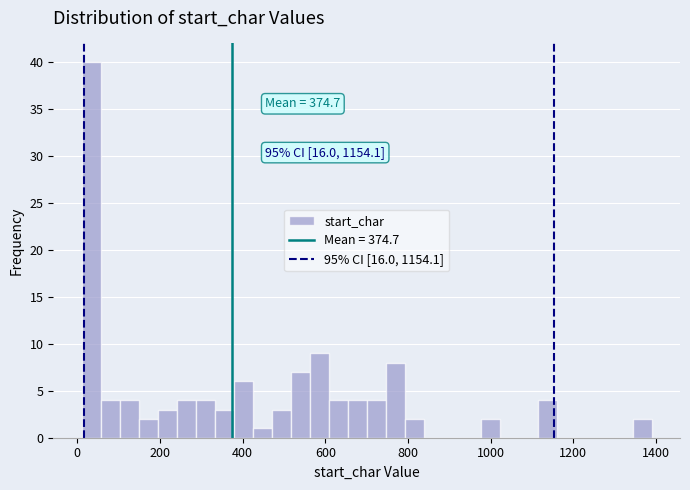

Read against the x-axis, roughly where is the centre of the tallest bar?

40